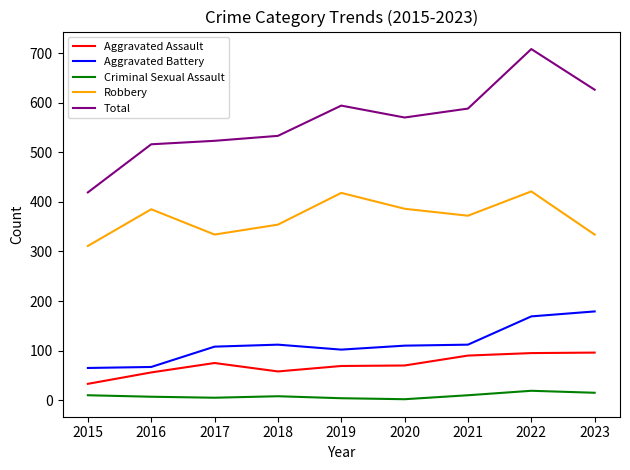

Which series has the largest range (max minus min)?

Total